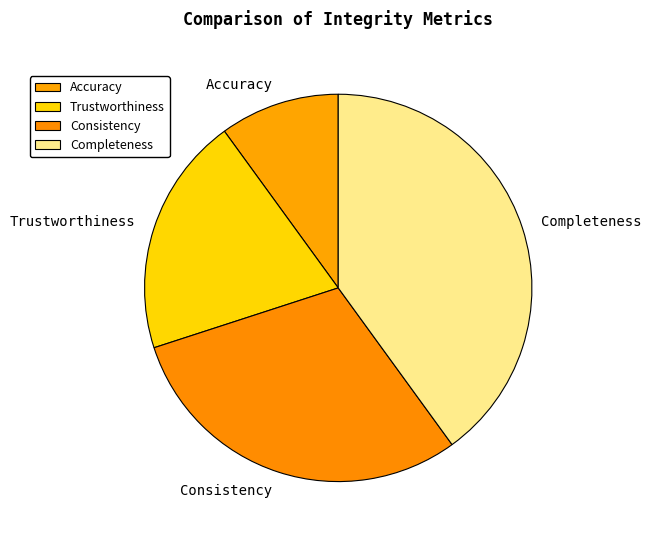

Do Trustworthiness and Completeness together represent more than half of the pie?

Yes